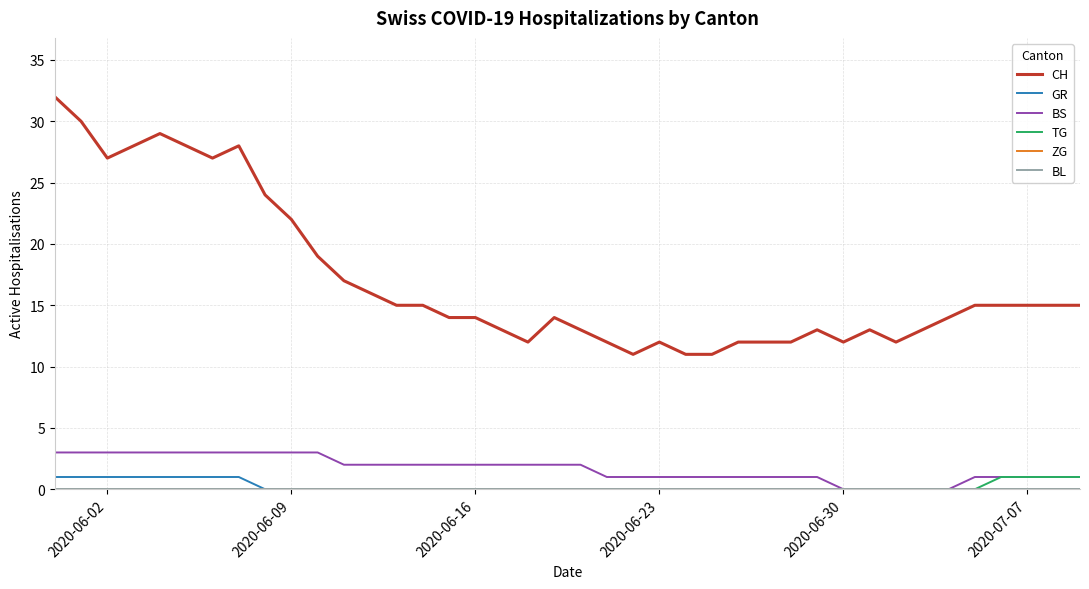

Which series has the largest range (max minus min)?

CH